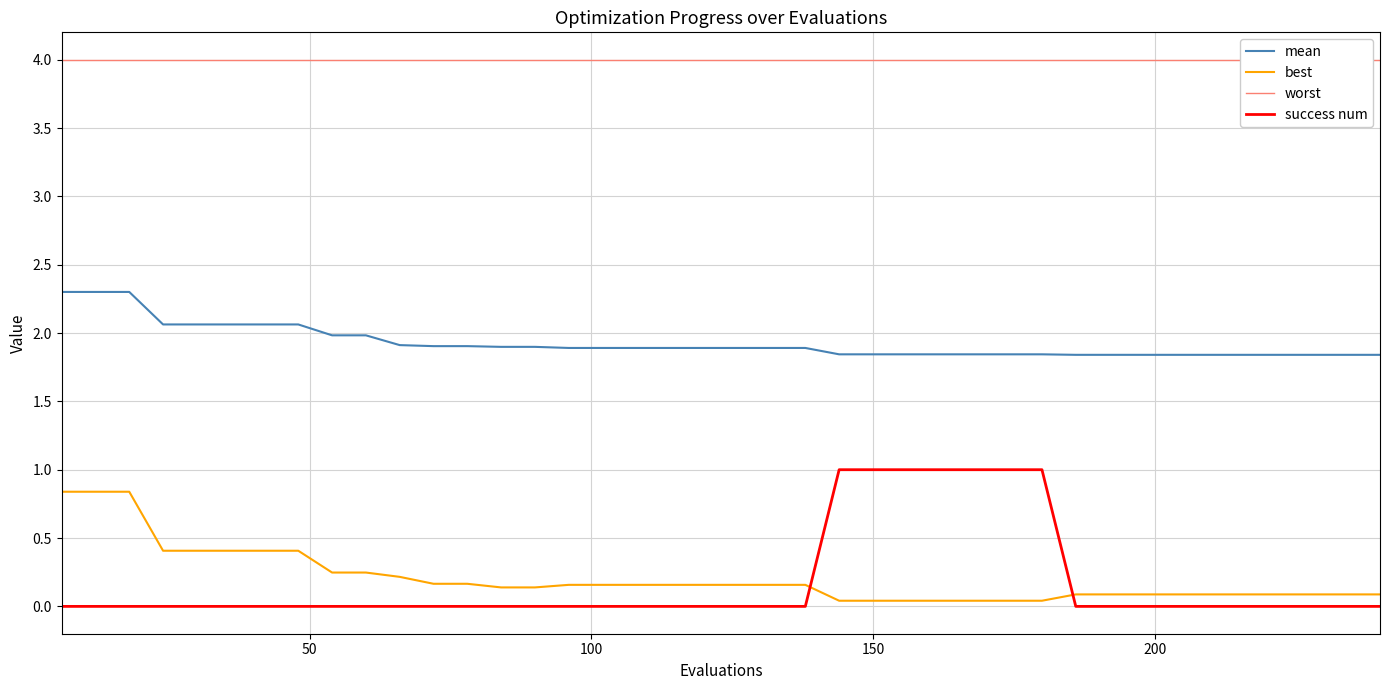

Which series has the largest total across all categories?

worst